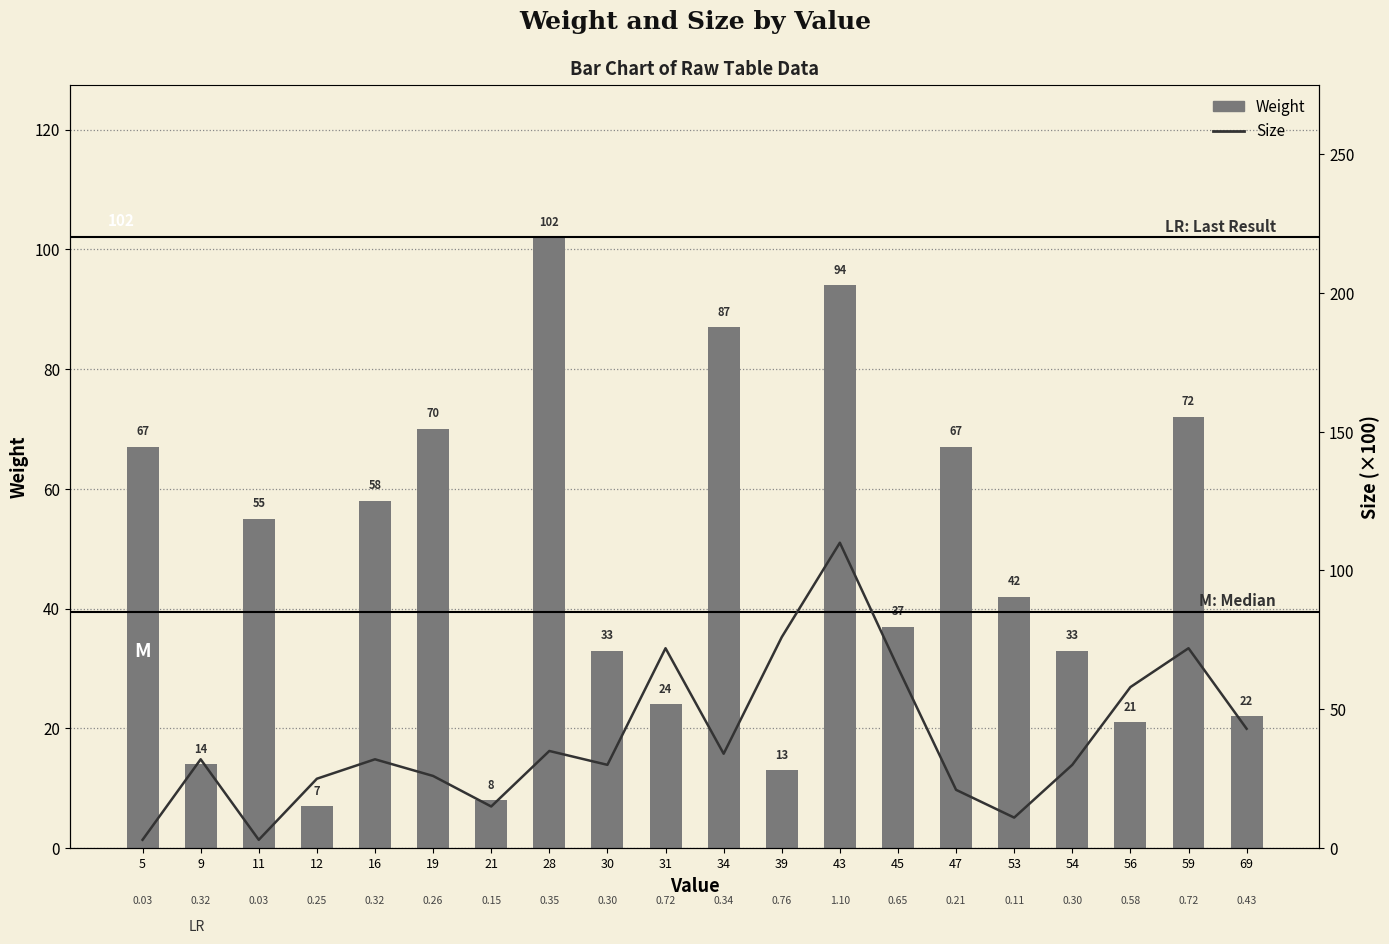

At which category is the sum across all series the highest?

43